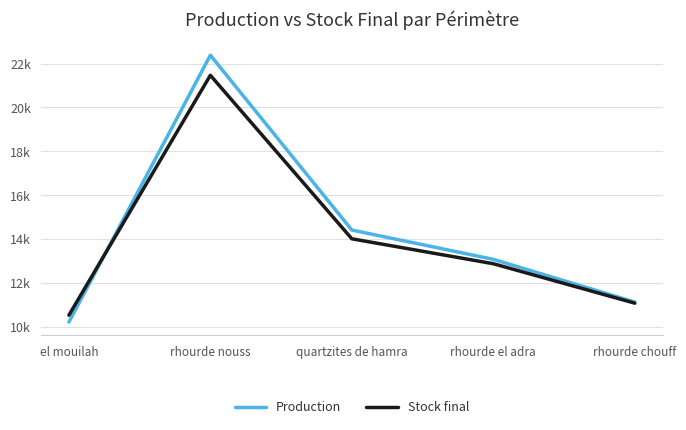

Reading left to right, extract all data points from this chart.

Production: el mouilah=10203.6	rhourde nouss=22380.9	quartzites de hamra=14402.2	rhourde el adra=13065.9	rhourde chouff=11115.9
Stock final: el mouilah=10516.3	rhourde nouss=21464.3	quartzites de hamra=14002.9	rhourde el adra=12865.9	rhourde chouff=11065.9